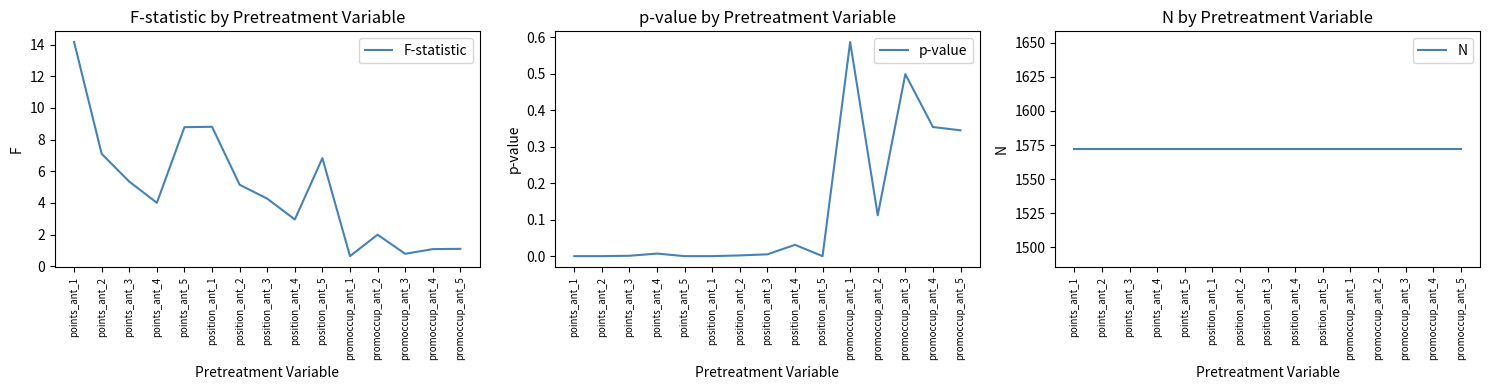

Reading left to right, transcribe all the data shown in this chart.

F-statistic: 14.2	7.1	5.4	4.0	8.8	8.8	5.2	4.3	3.0	6.8	0.6	2.0	0.8	1.1	1.1
p-value: 0.0	0.0	0.0	0.0	0.0	0.0	0.0	0.0	0.0	0.0	0.6	0.1	0.5	0.4	0.3
N: 1572.0	1572.0	1572.0	1572.0	1572.0	1572.0	1572.0	1572.0	1572.0	1572.0	1572.0	1572.0	1572.0	1572.0	1572.0